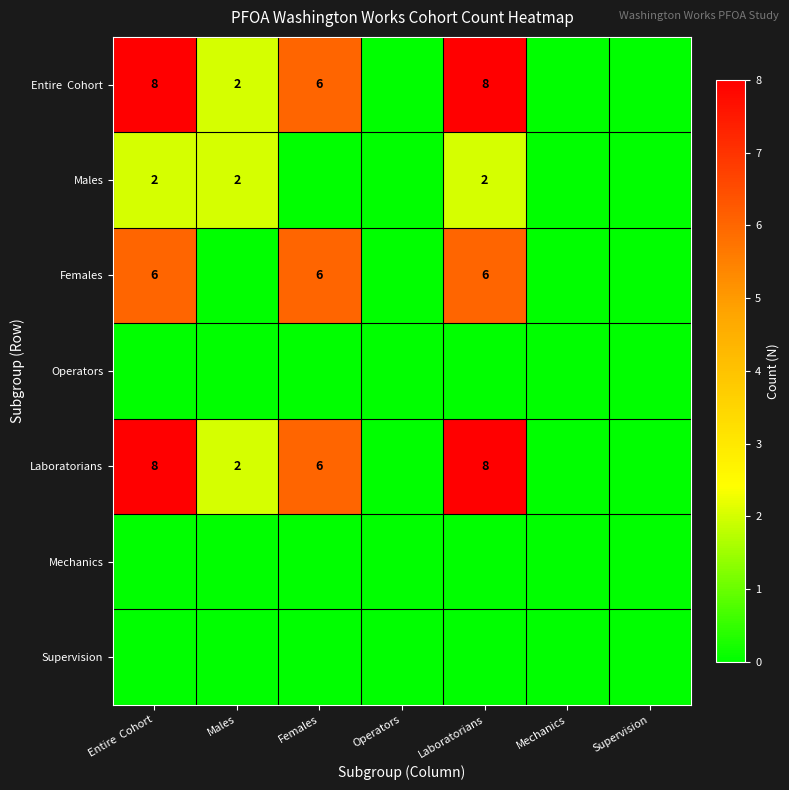

True or false: Laboratorians has a value of 8 at Laboratorians.

True